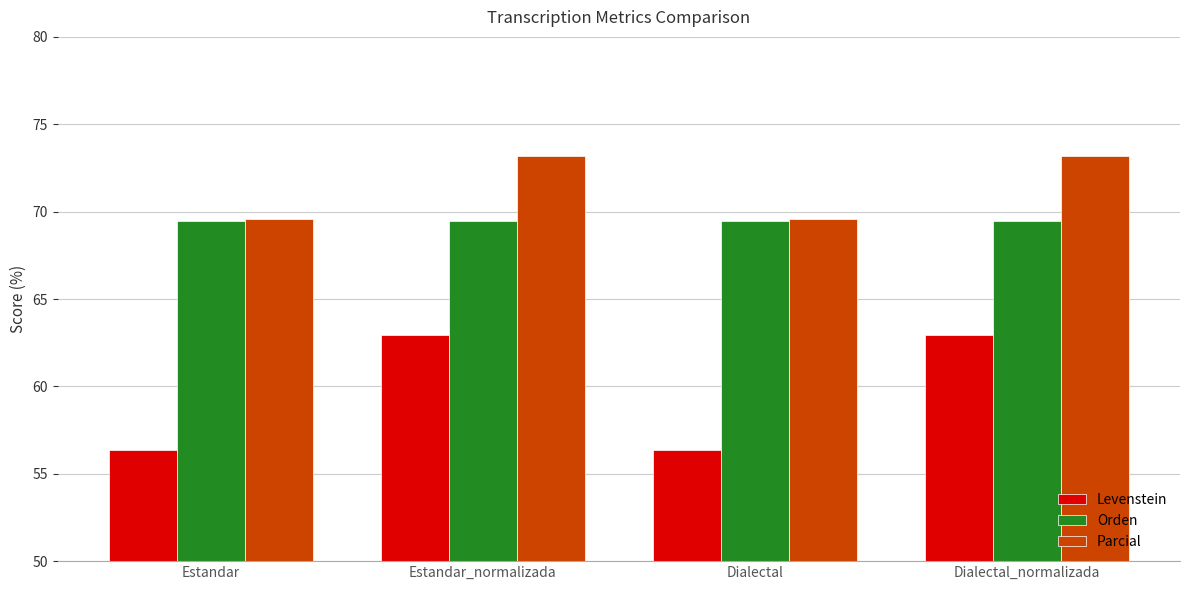

How many bars are there in total?

12